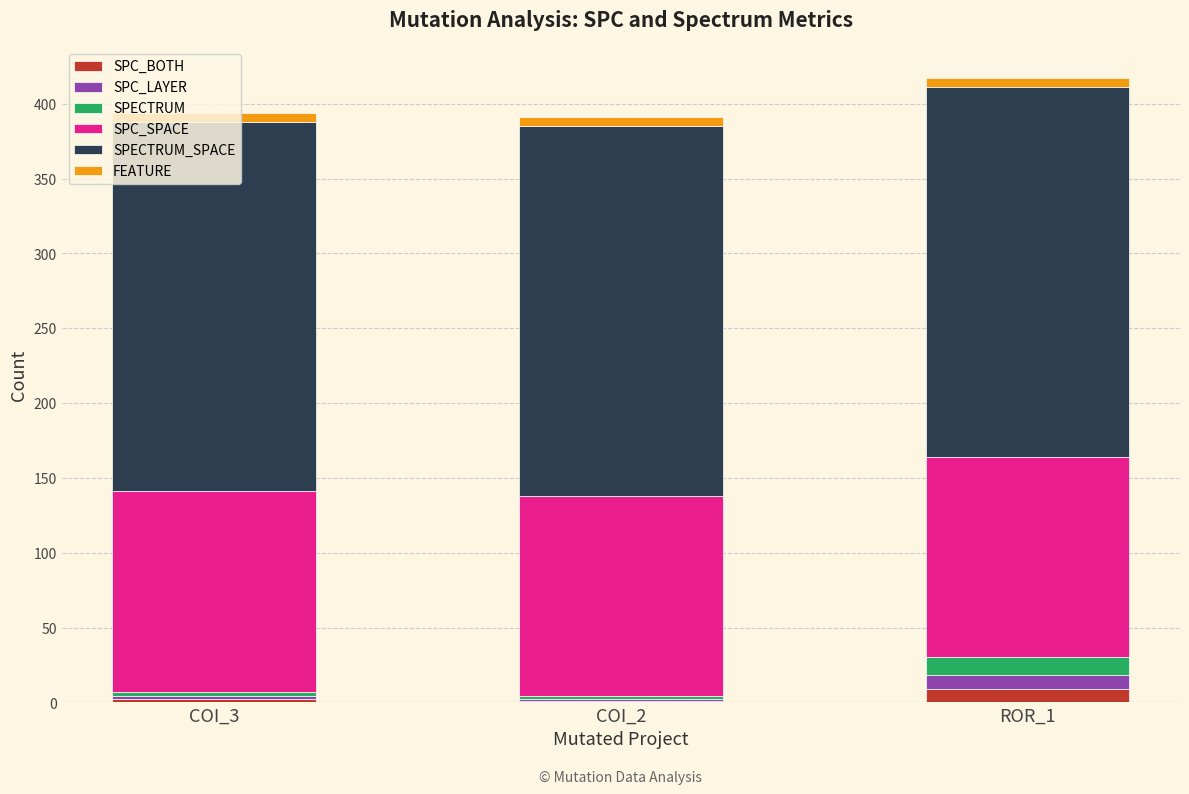

How many distinct data groups are displayed?

6